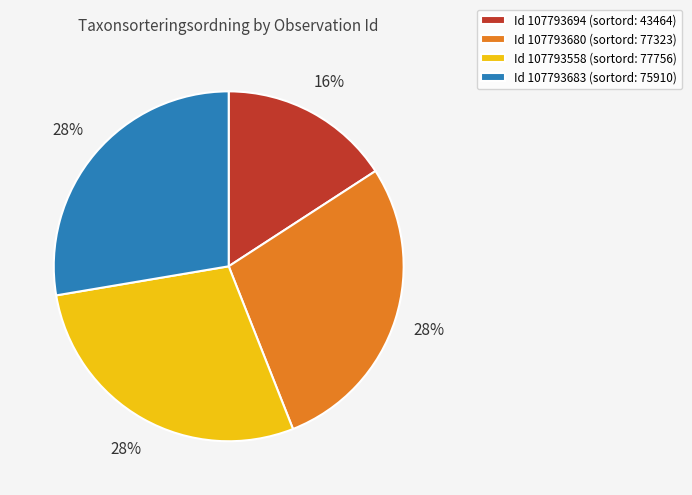

Is the sum of Id 107793694 (sortord: 43464) and Id 107793680 (sortord: 77323) greater than half?

No